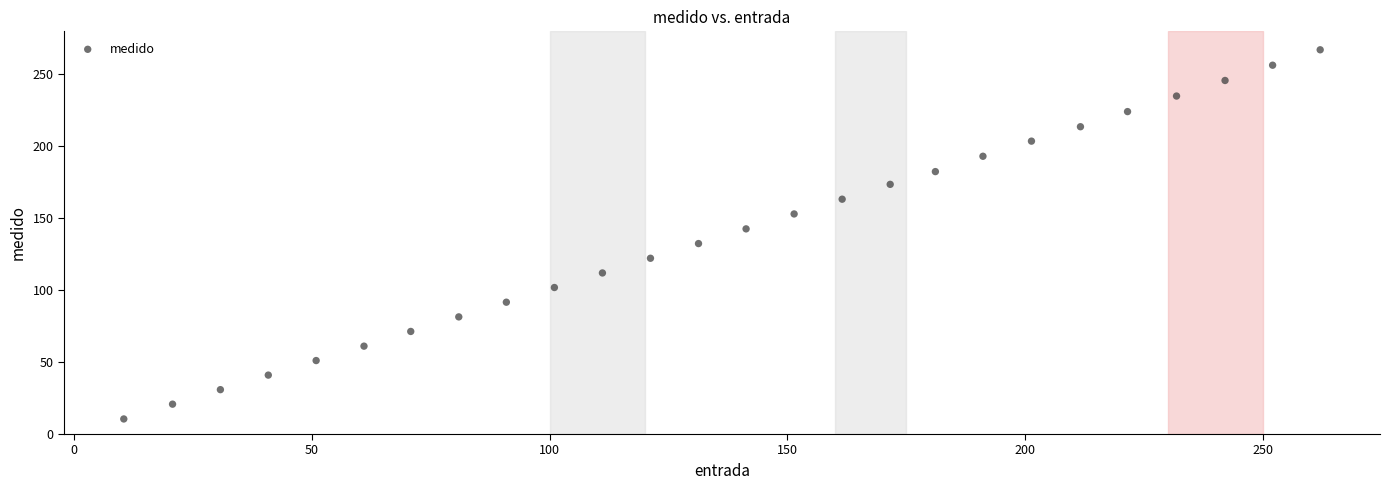

What is the range of Y values (max minus min)?

256.2